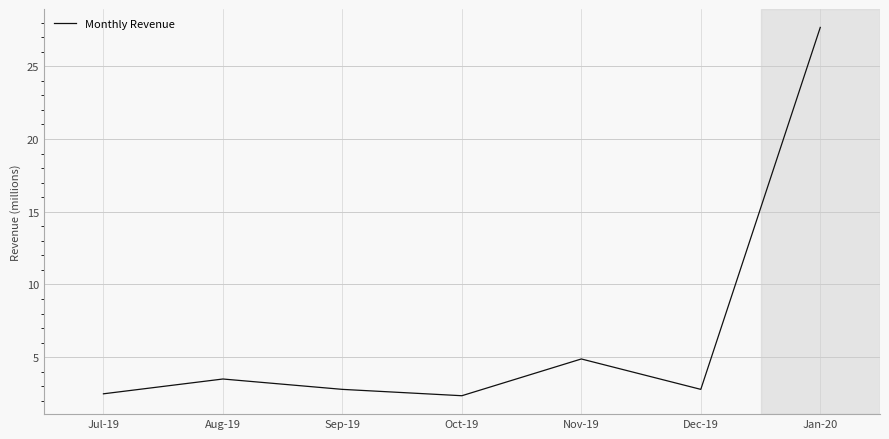

Is this an area chart (filled region under the line)?

No